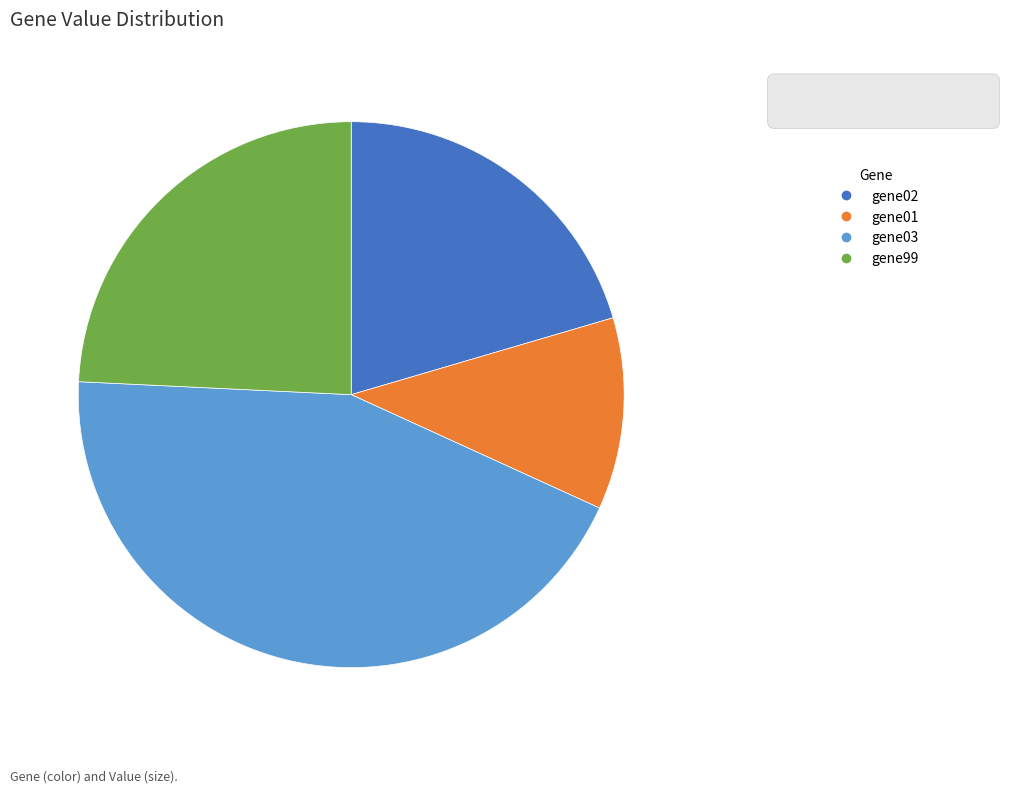

Is gene03 the majority of the pie?

No